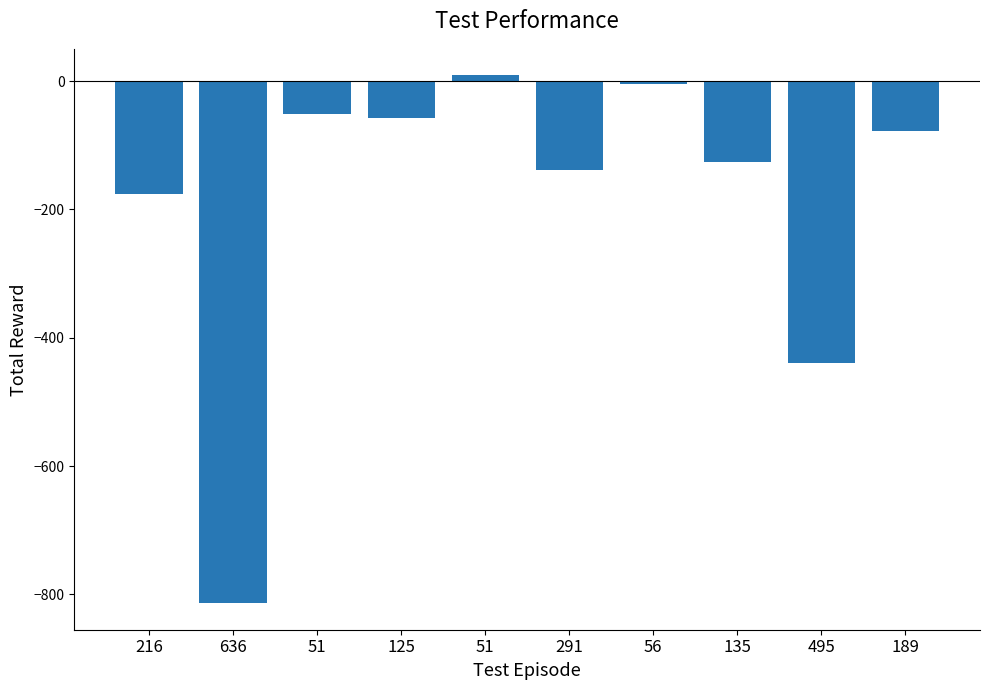

Rank the categories by value from lowest to highest.

636, 495, 216, 291, 135, 189, 125, 51, 56, 51